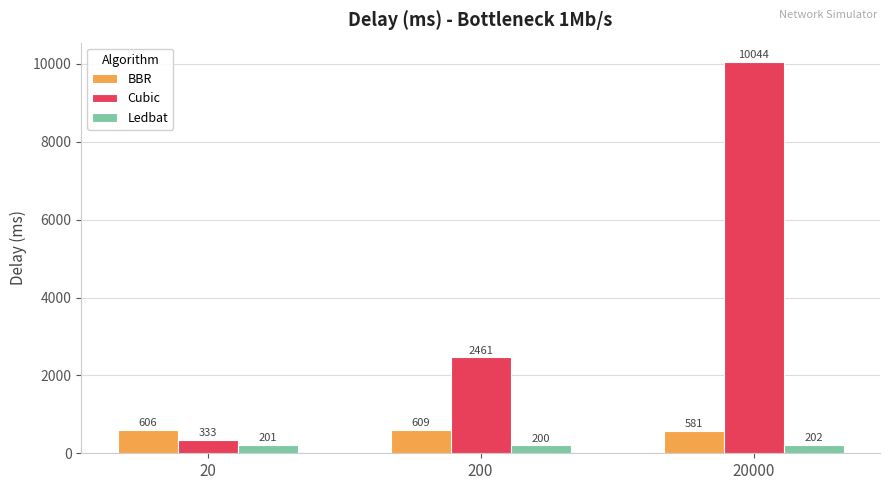

True or false: BBR has a value of 605.6 at 20.

True